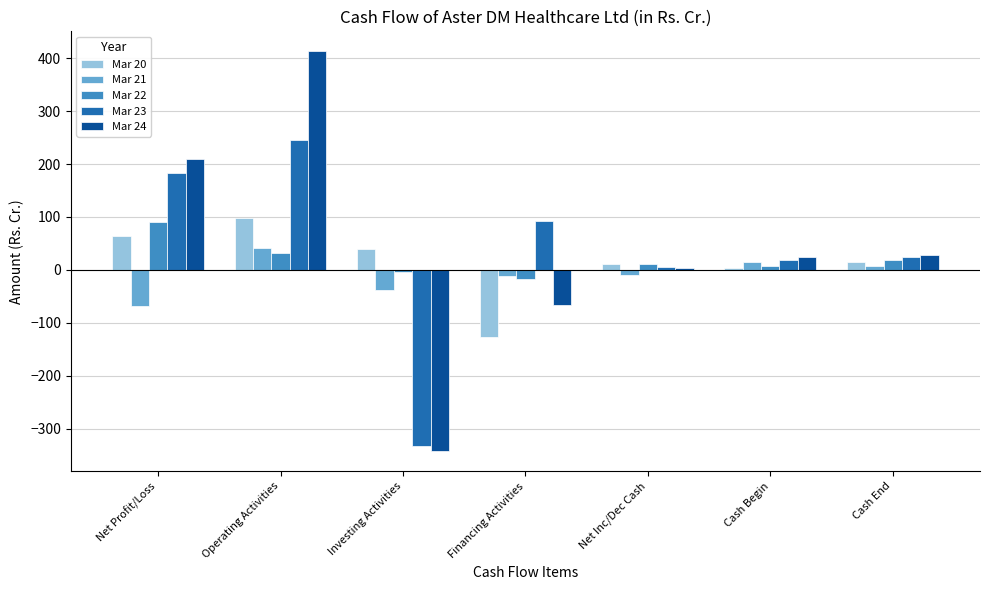

Which category has the lowest value in the Mar 23 series?

Investing Activities